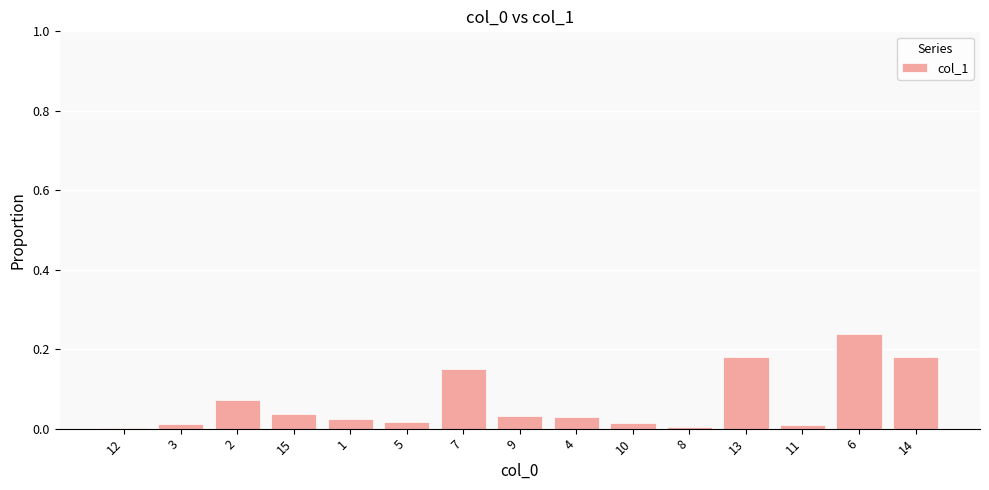

The chart shows a value of 0.0 at 12. True or false?

True